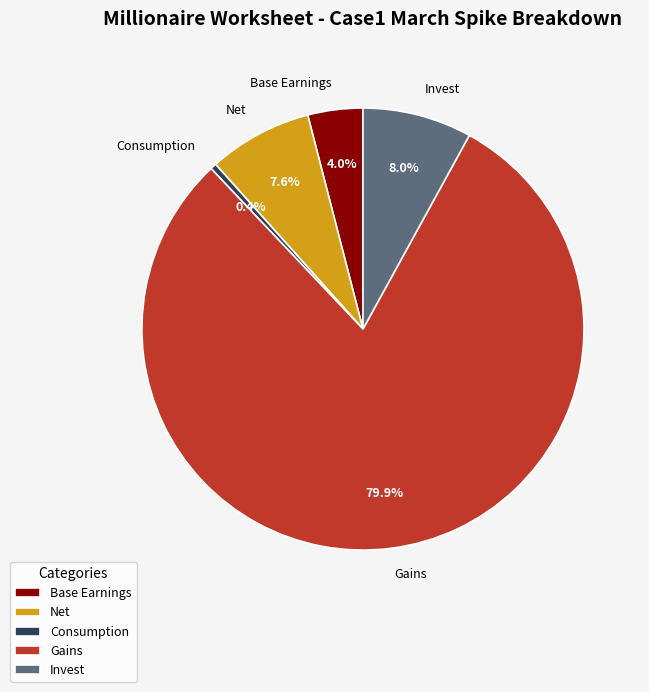

Does Net account for over 50% of the chart?

No